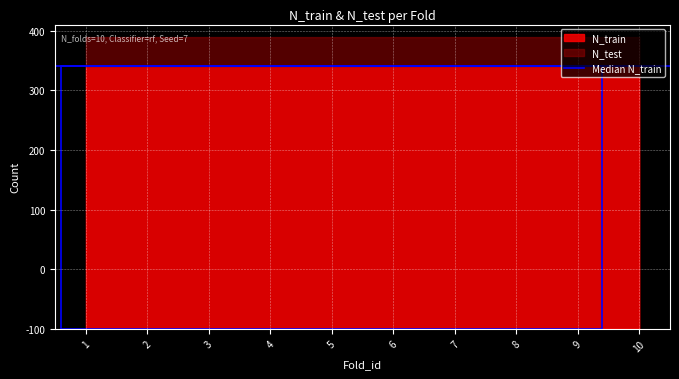

True or false: N_test has a value of 49 at 4.

True